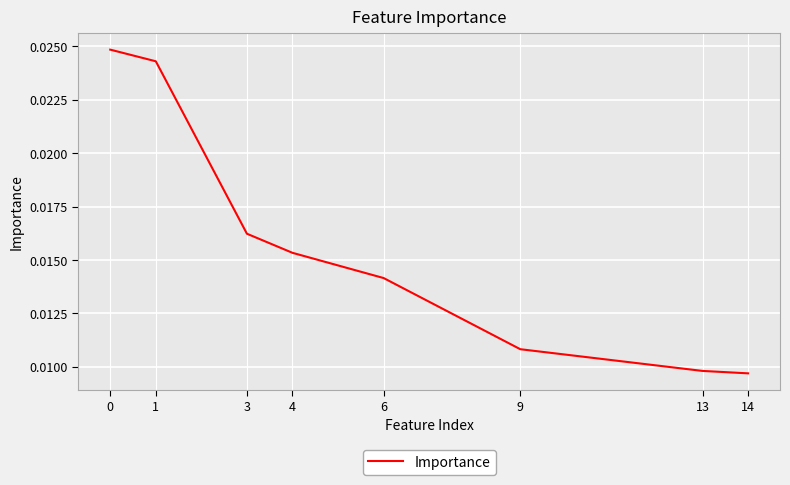

Count the values in the range 0 to 1.

8